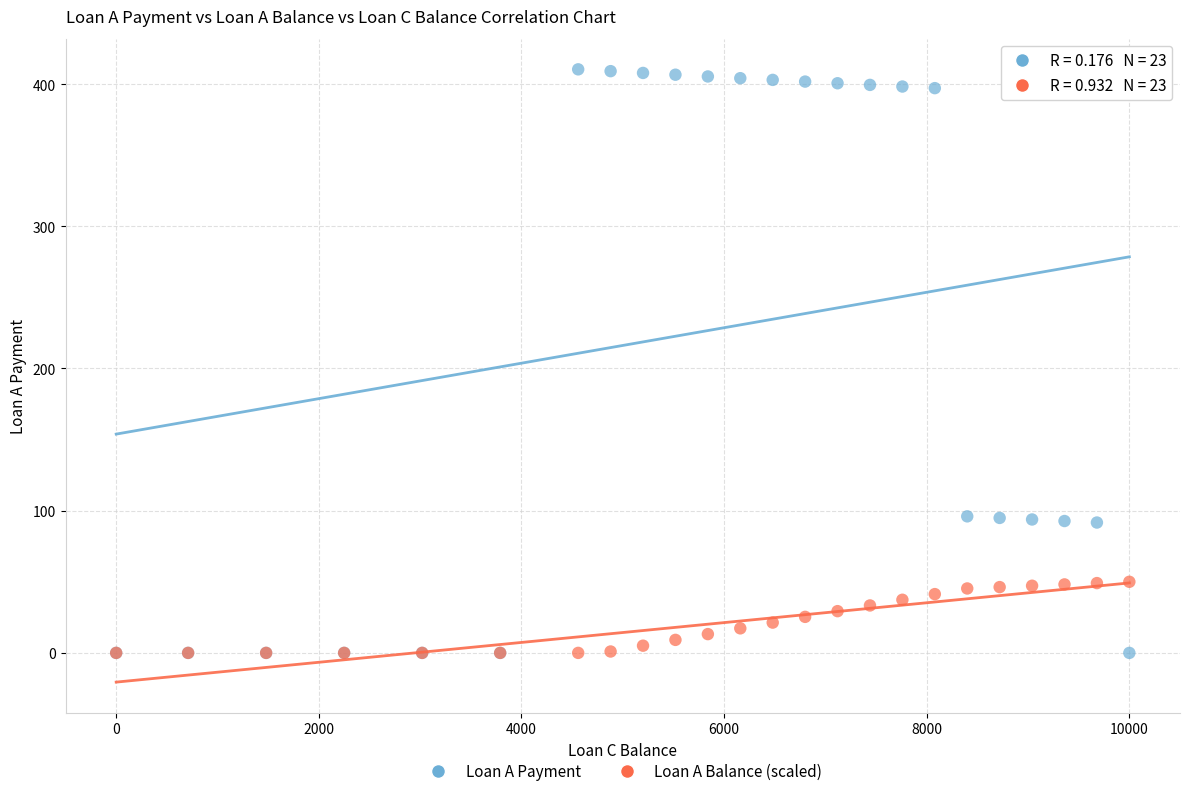

Which series contains the highest Y value?

Loan A Payment